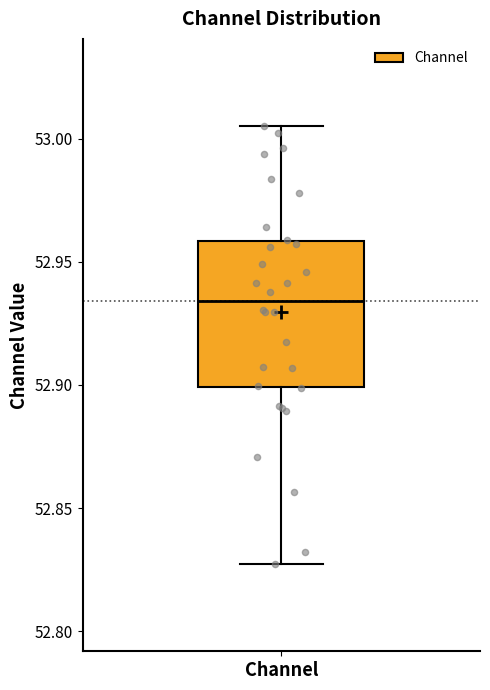

Where is the lower edge of the box for Channel on the y-axis? The values are not printed on the chart, so give them approximately, as read against the axis.

52.900